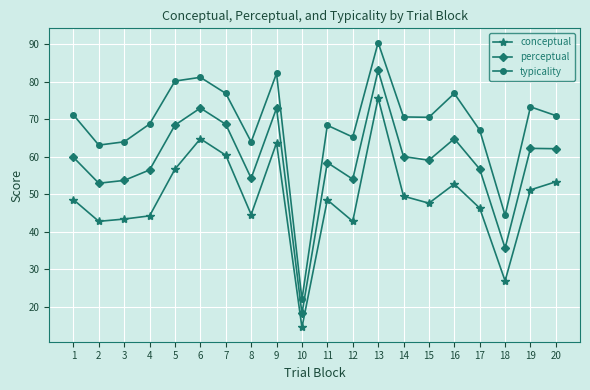

At how many categories does at least one series exceed 78?

4